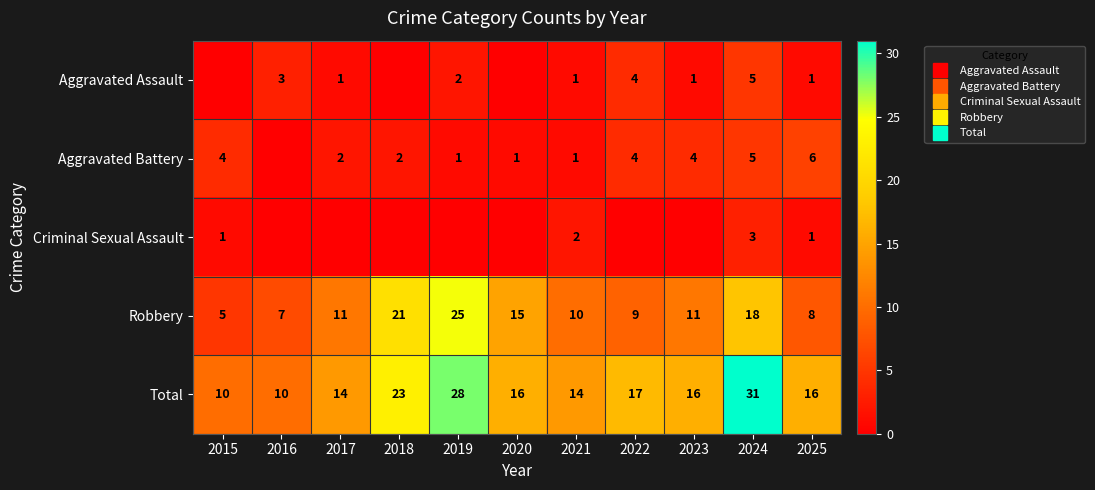

What is the spread (max minus min) of values at 2017?

14